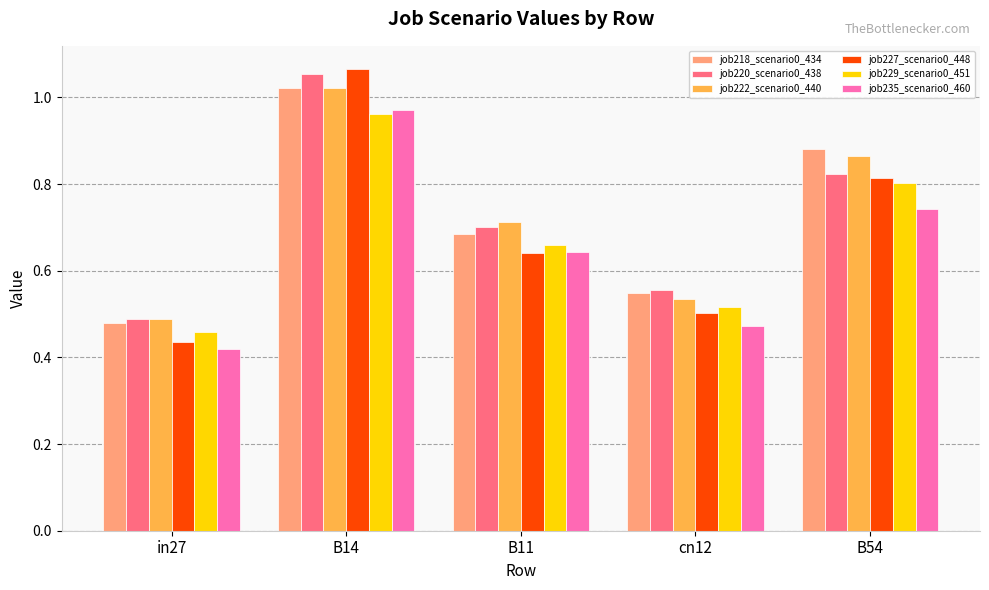

Which series changed the most between in27 and B14?

job227_scenario0_448